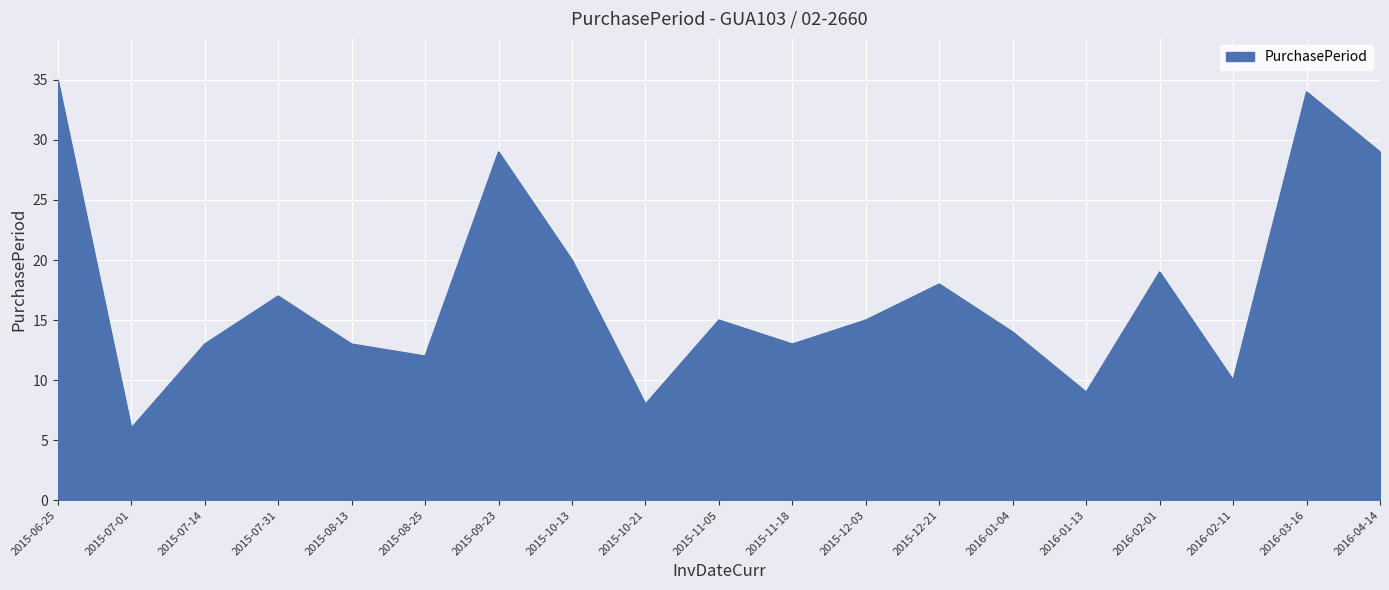

What position from the left is 2016-02-01?

16